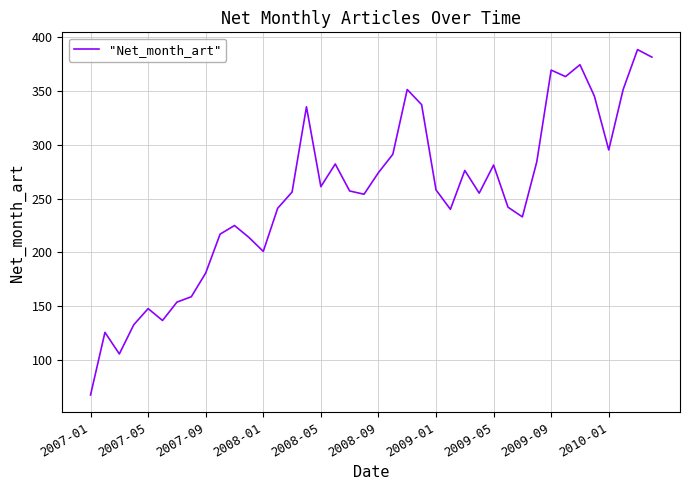

What is the difference between the maximum and minimum values?

320